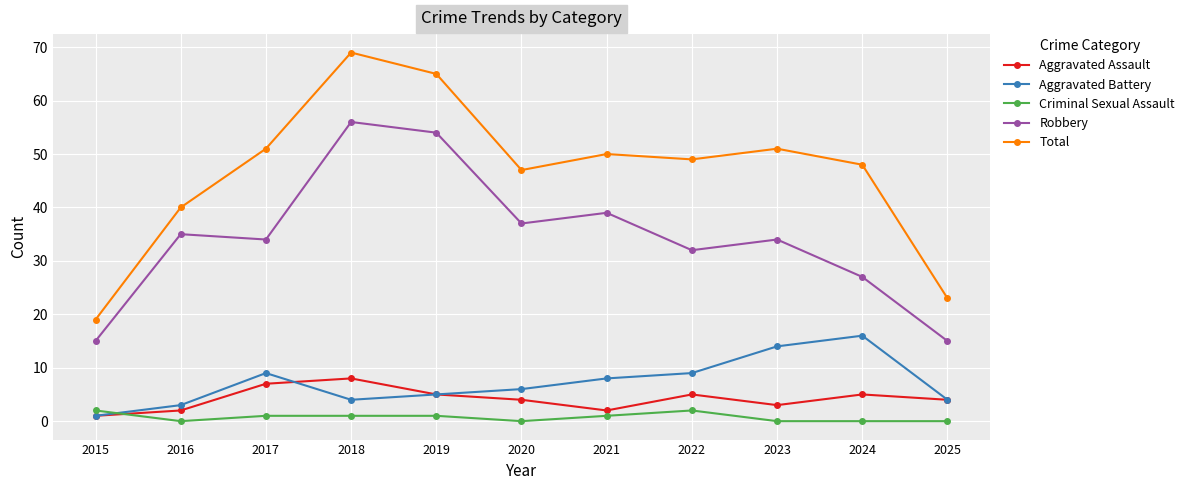

True or false: Total has more than 0 points higher than both neighbors.

True